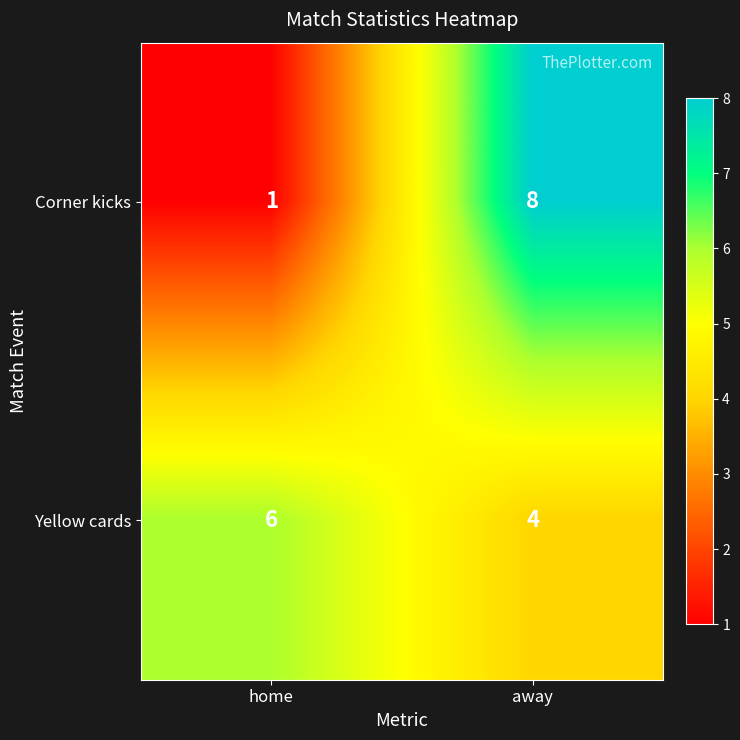

What is the greatest value displayed?

8